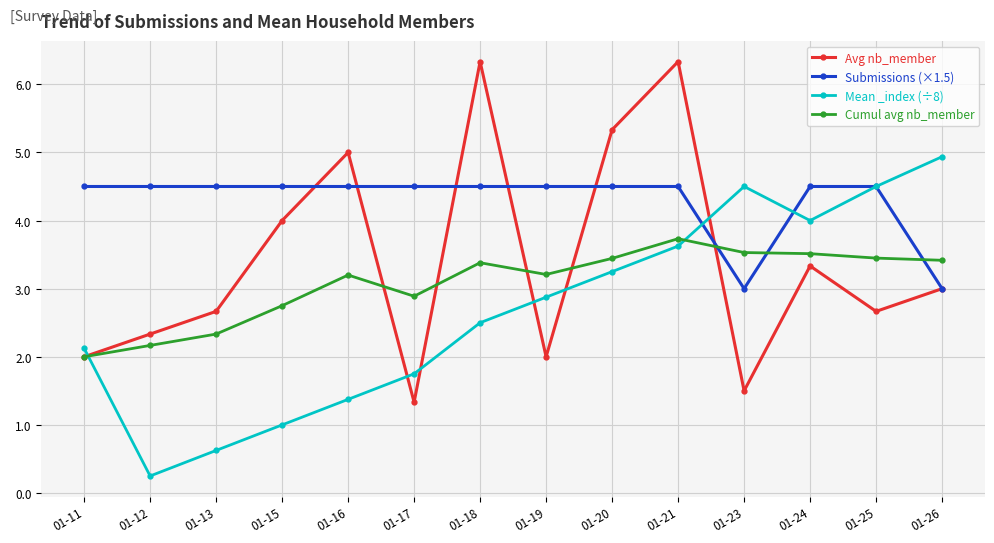

What is the highest value of the Submissions (×1.5) series?

4.5